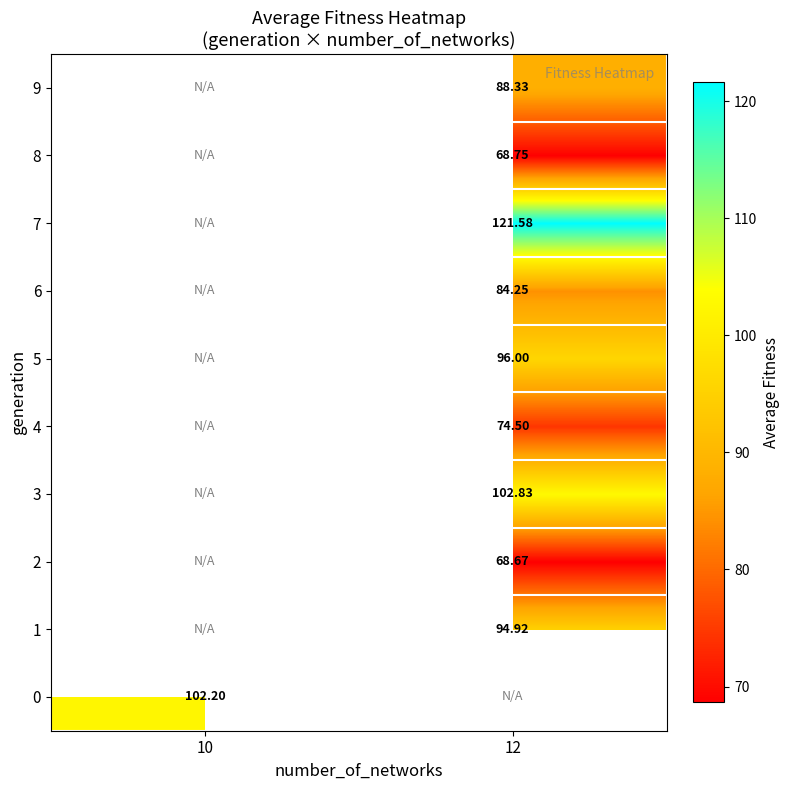

Is the value of 2 at 12 greater than the value of 8 at 12?

No